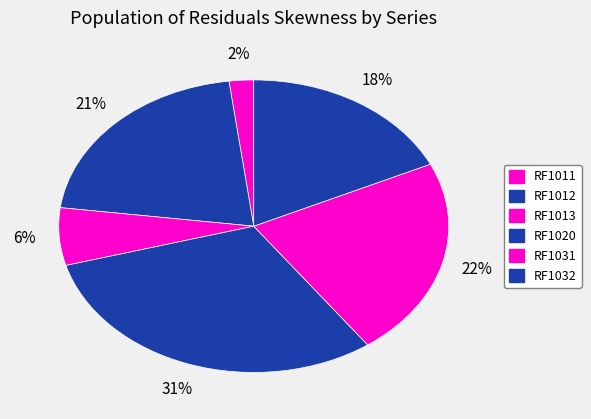

Count the number of slices in the pie.

6